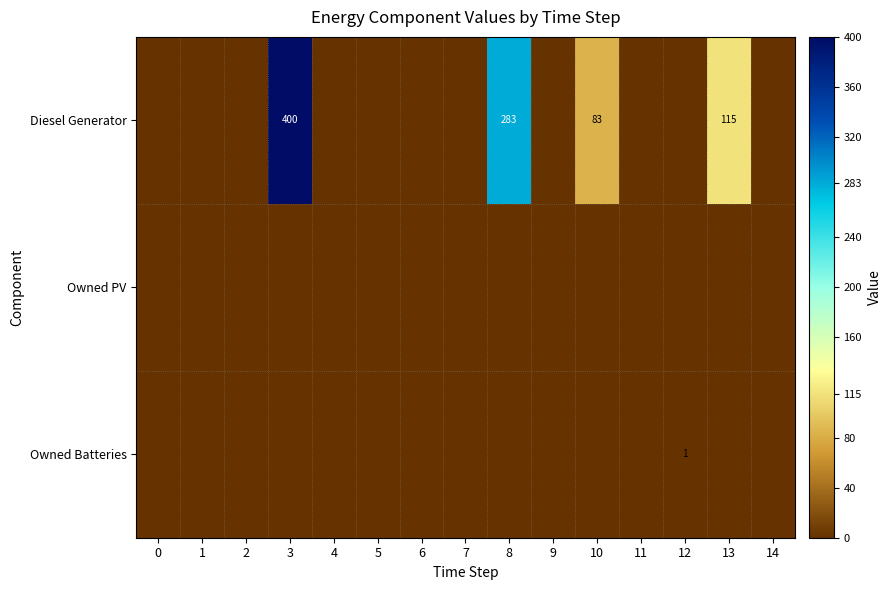

The value of Diesel Generator at 10 is 23. True or false?

False